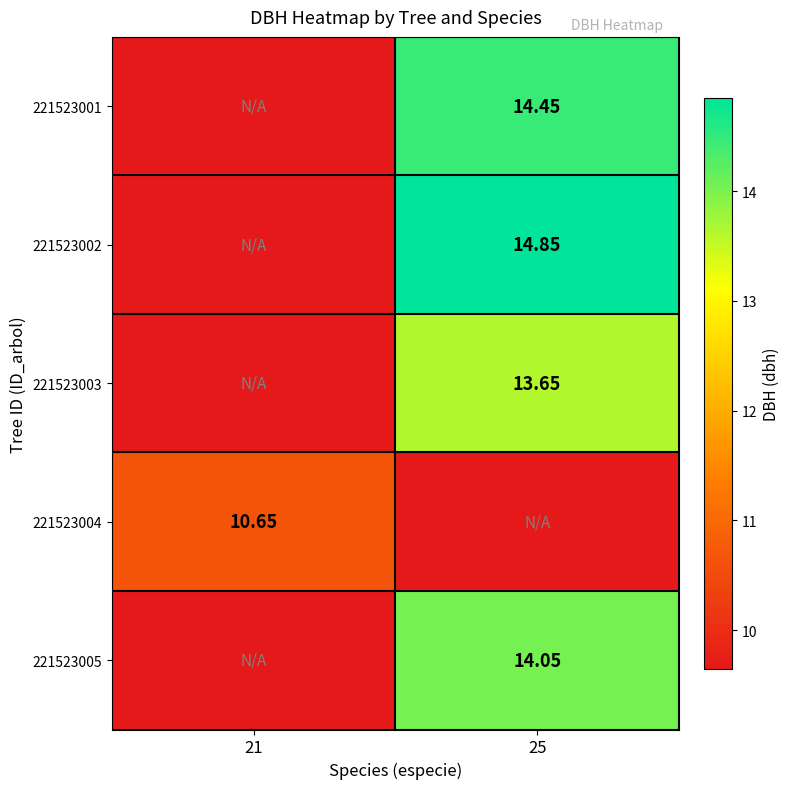

How many data points in 221523003 are less than 13?

1